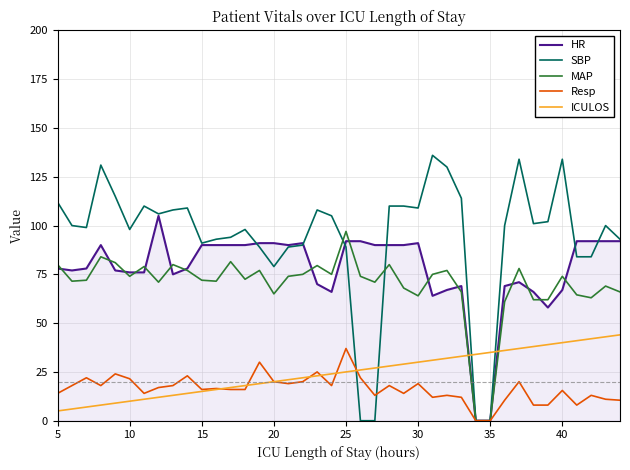

How many times do ICULOS and HR cross each other?

2